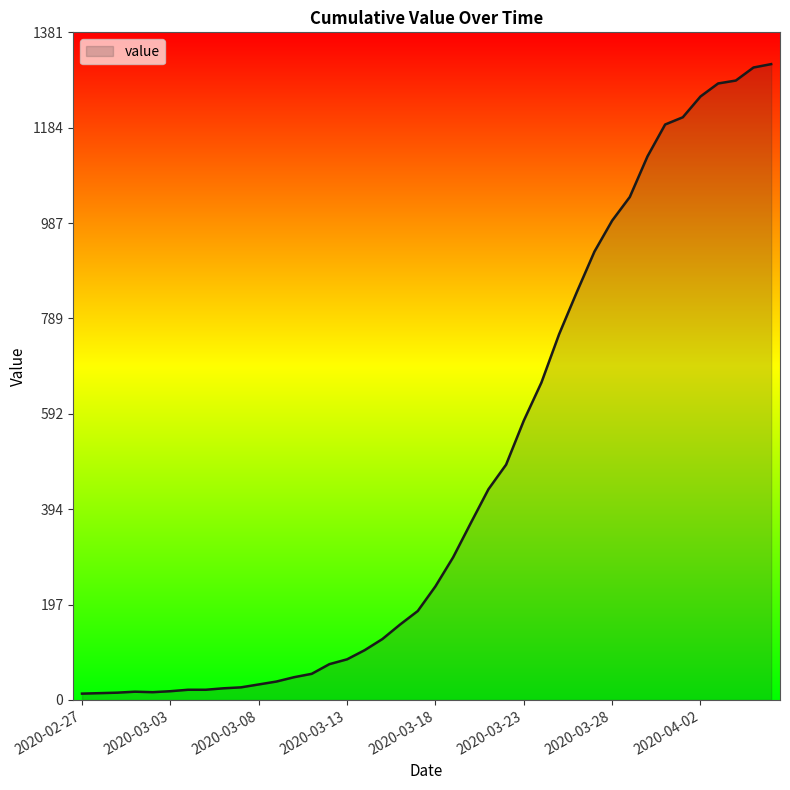

How many distinct data groups are displayed?

1